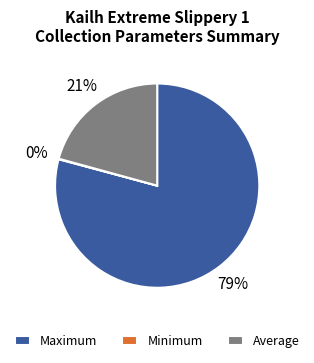

Does Average account for over 50% of the chart?

No